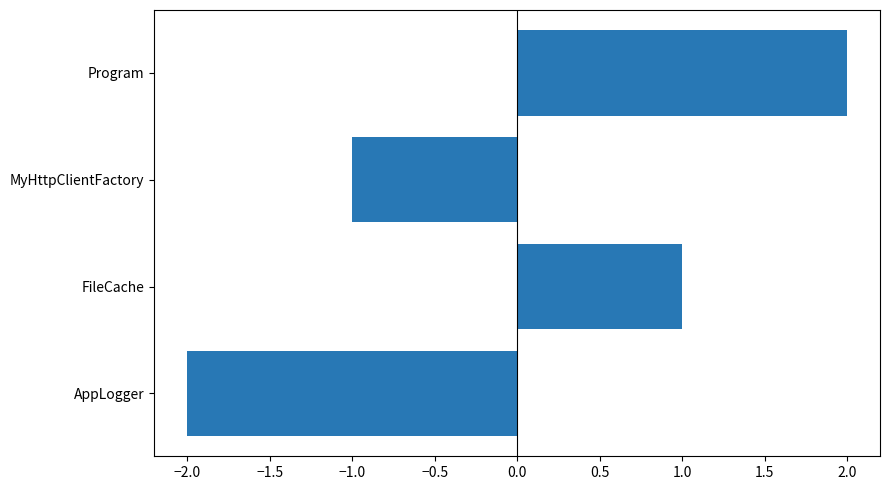

True or false: the data shows 3 at Program.

False